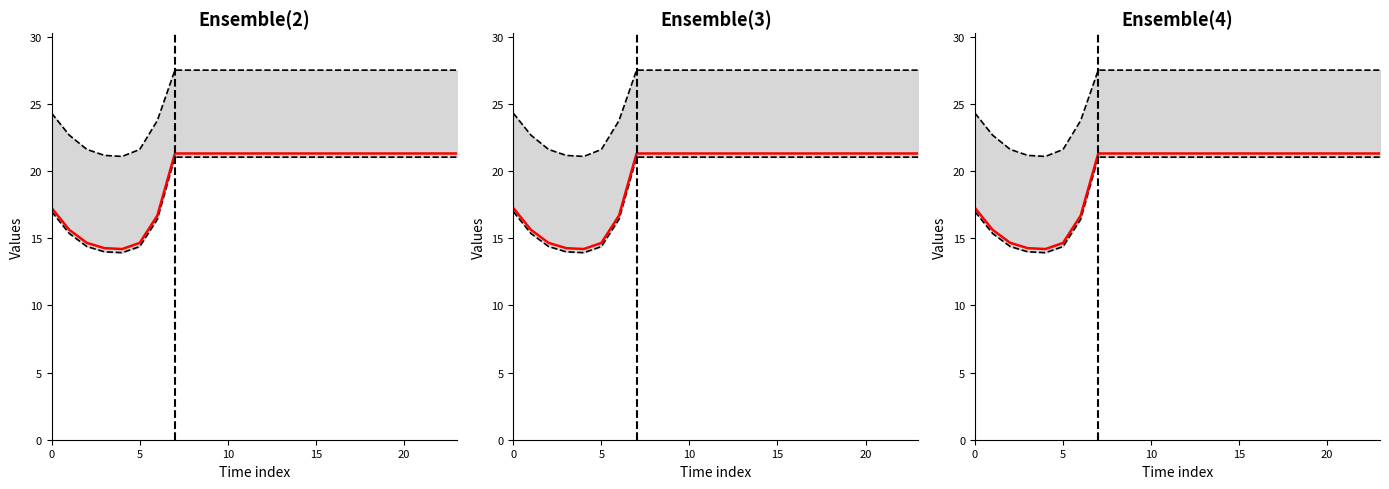

Which label corresponds to the smallest value in the chart?

4